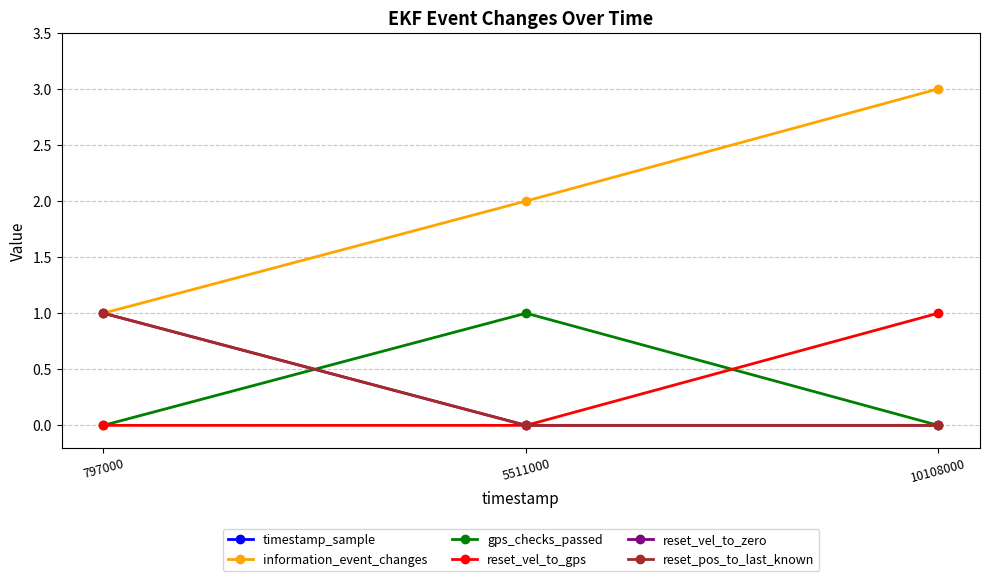

At which label does information_event_changes reach its peak?

10108000